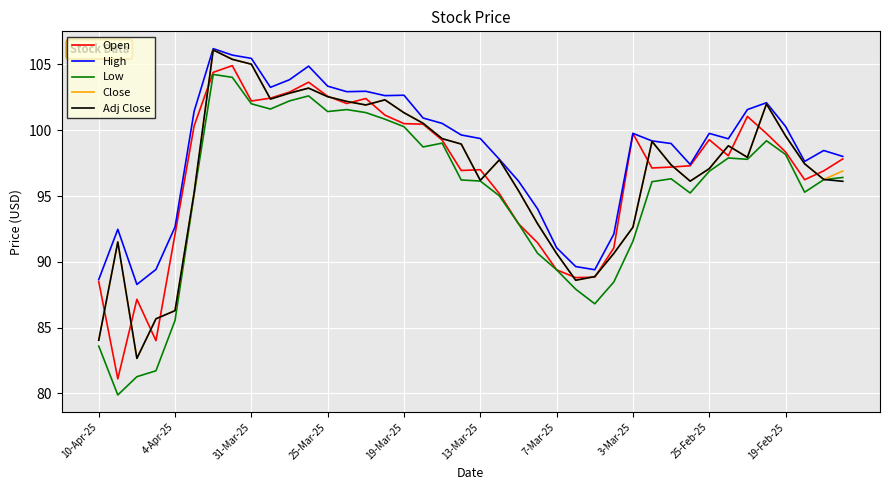

What is the maximum value for Open?

104.9